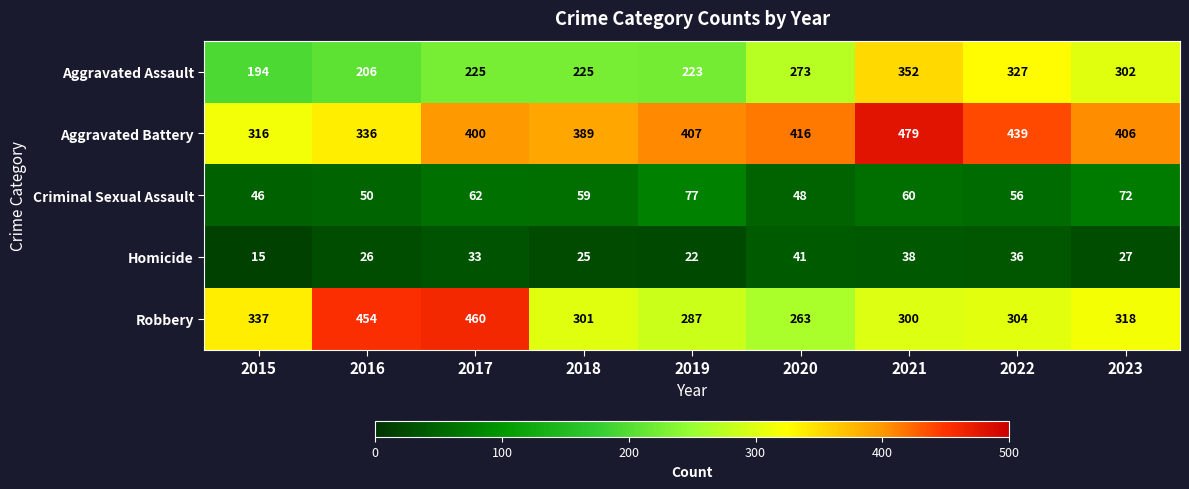

Rank the series by their maximum value, from highest to lowest.

Aggravated Battery, Robbery, Aggravated Assault, Criminal Sexual Assault, Homicide